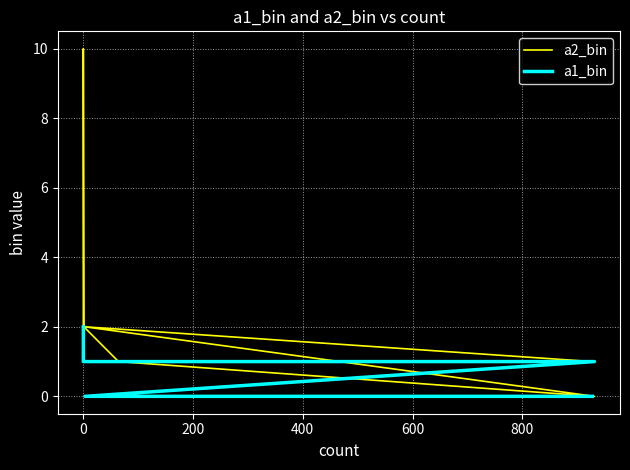

How many data points does each series have?

7